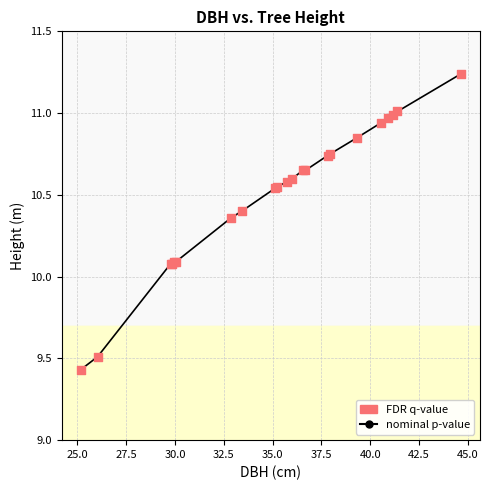

What is the sum of all values?

231.1